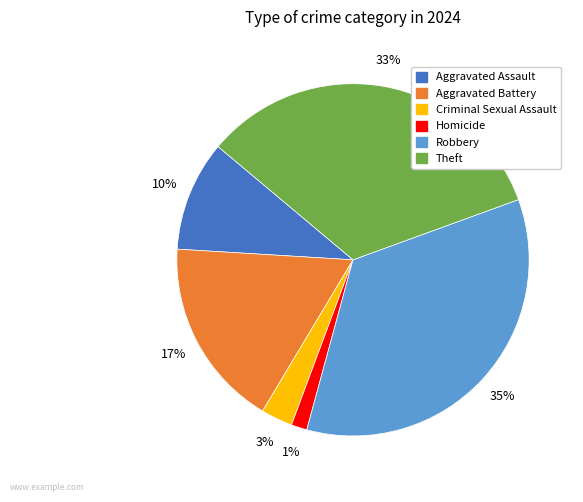

Count the number of slices in the pie.

6